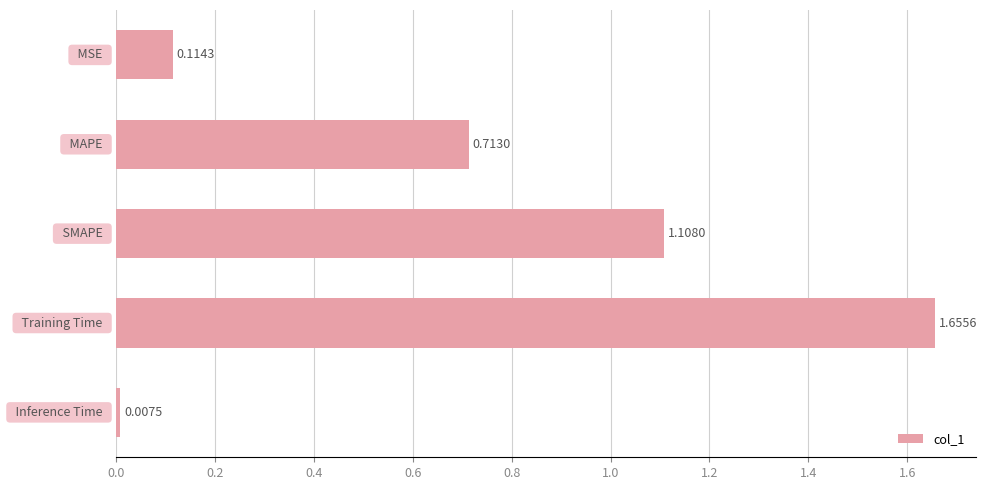

What is the difference between the maximum and minimum values?

1.6